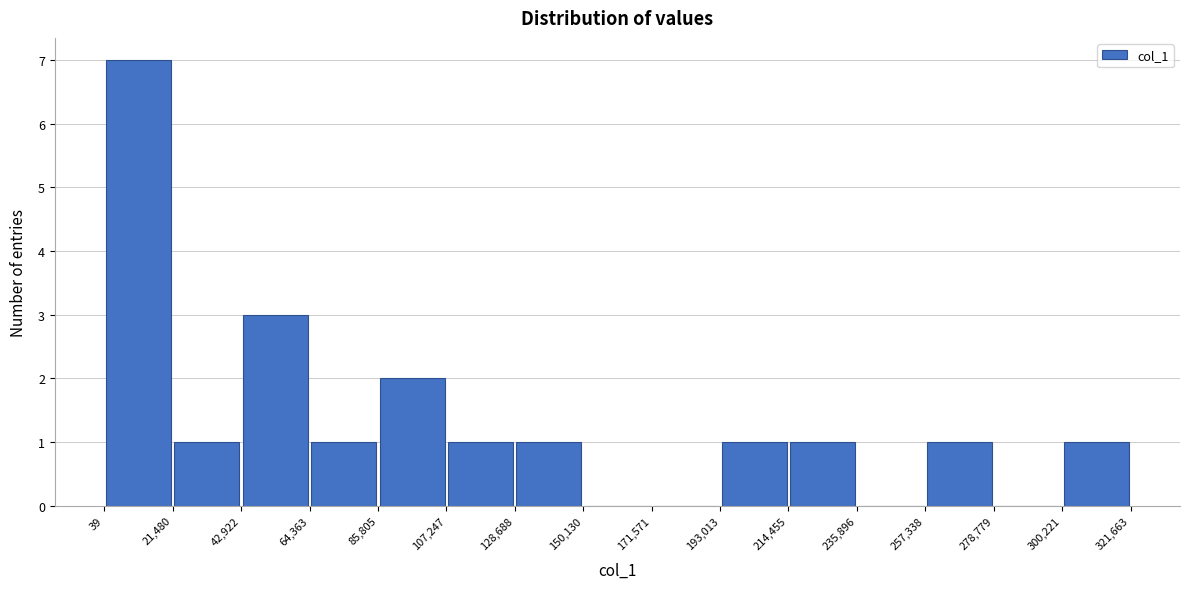

Reading left to right, transcribe this chart: for each bar, give the range it covers on the x-axis and its height. The values are not printed on the chart, so give them approximately, as read against the axis.

39 to 21,480: 7
21,480 to 42,922: 1
42,922 to 64,363: 3
64,363 to 85,805: 1
85,805 to 107,247: 2
107,247 to 128,688: 1
128,688 to 150,130: 1
150,130 to 171,571: 0
171,571 to 193,013: 0
193,013 to 214,455: 1
214,455 to 235,896: 1
235,896 to 257,338: 0
257,338 to 278,779: 1
278,779 to 300,221: 0
300,221 to 321,663: 1